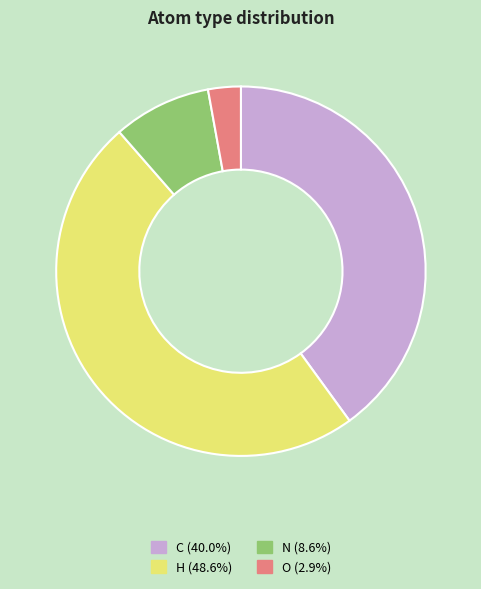

Is the sum of N and H greater than half?

Yes